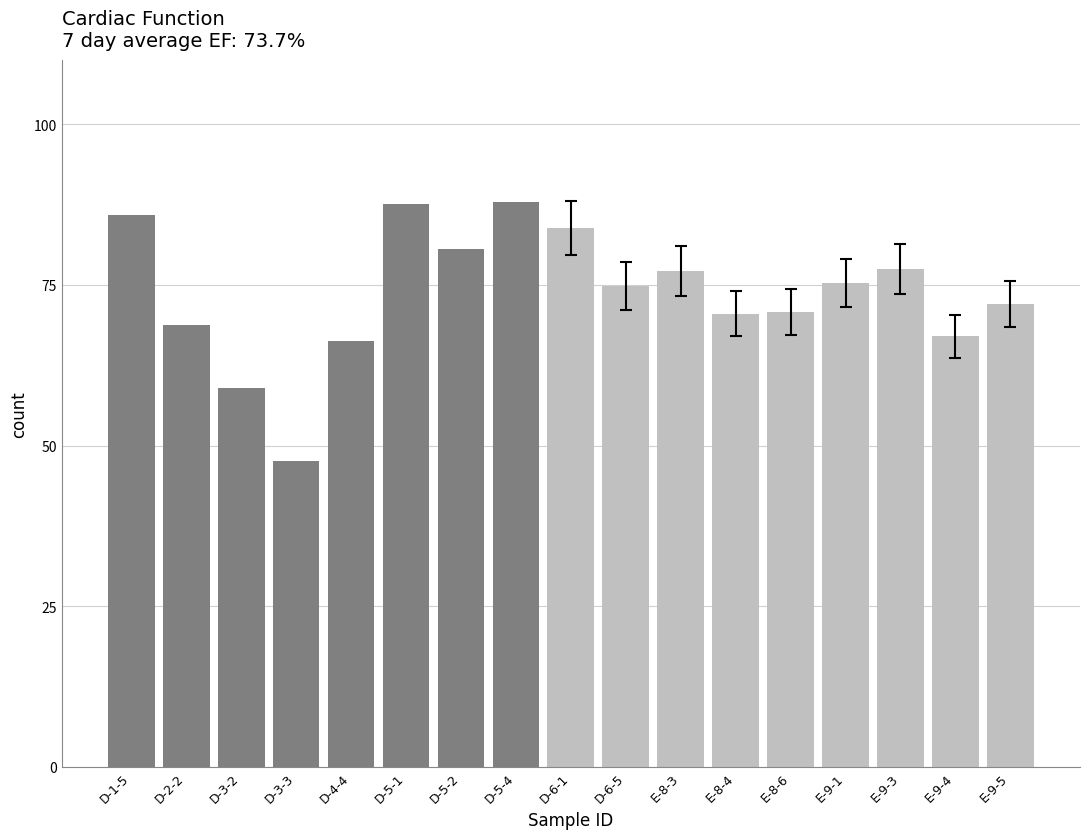

How many bars are there in total?

17